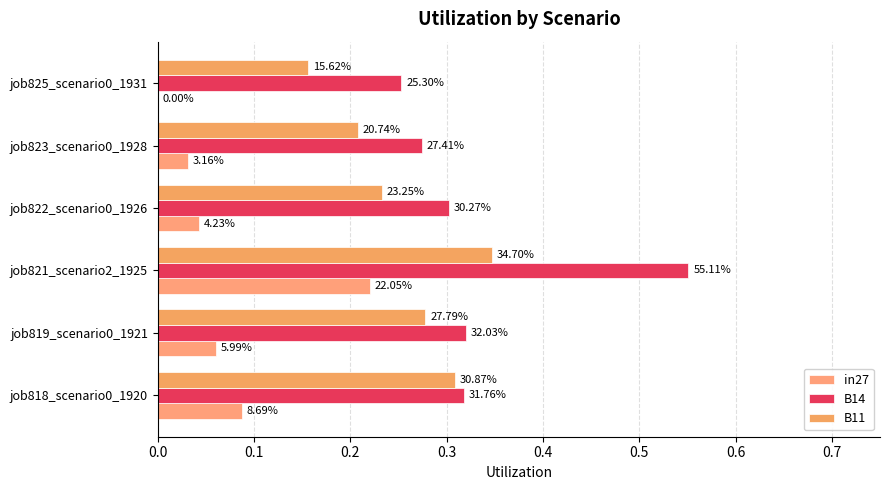

Reading right to left, transcribe all the data shown in this chart.

in27: 0.0	0.0	0.0	0.2	0.1	0.1
B14: 0.3	0.3	0.3	0.6	0.3	0.3
B11: 0.2	0.2	0.2	0.3	0.3	0.3